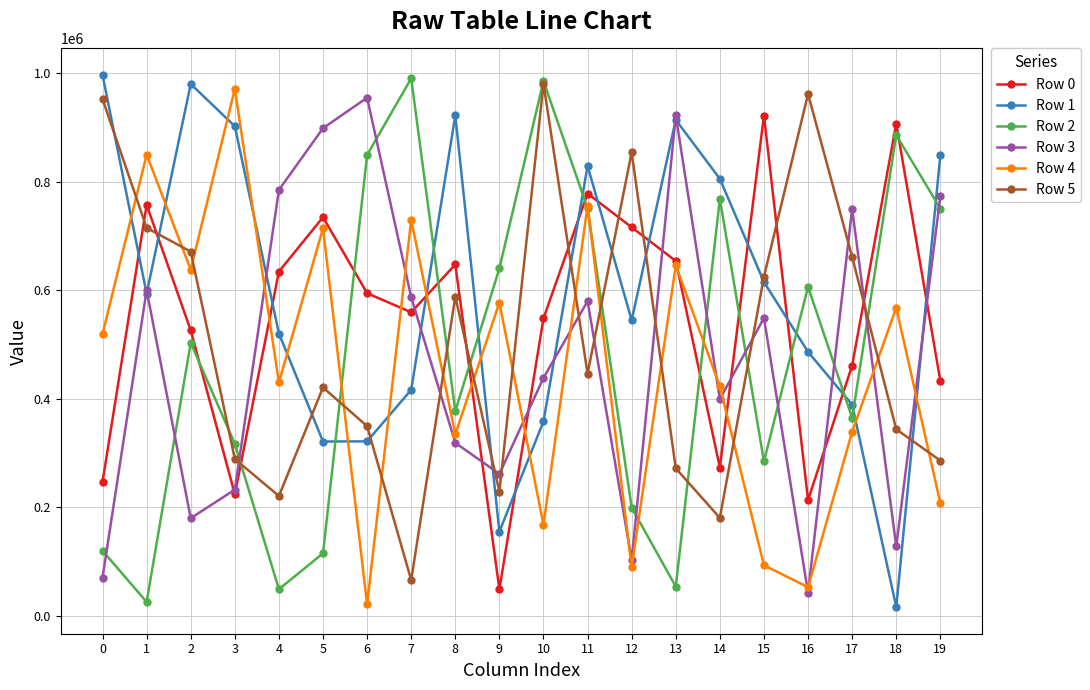

What is the highest value of the Row 4 series?

971031